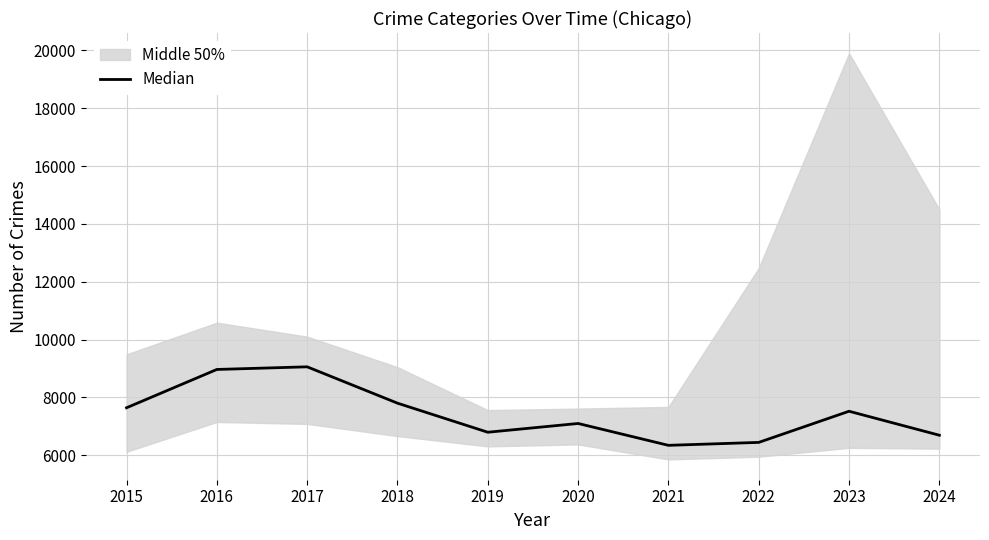

What is the difference between the values at 2020 and 2017?

1959.5